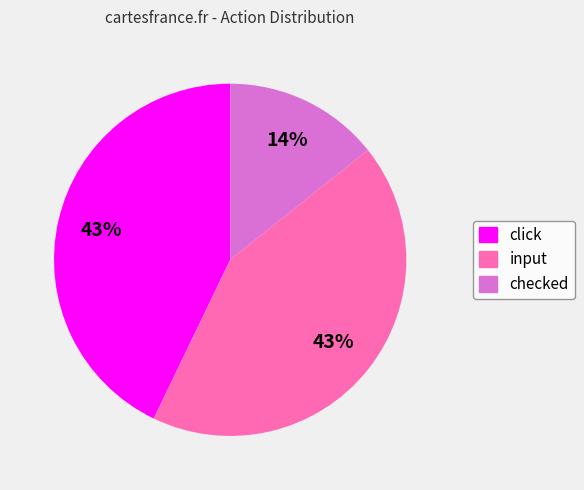

Which category has the smallest portion of the pie?

checked